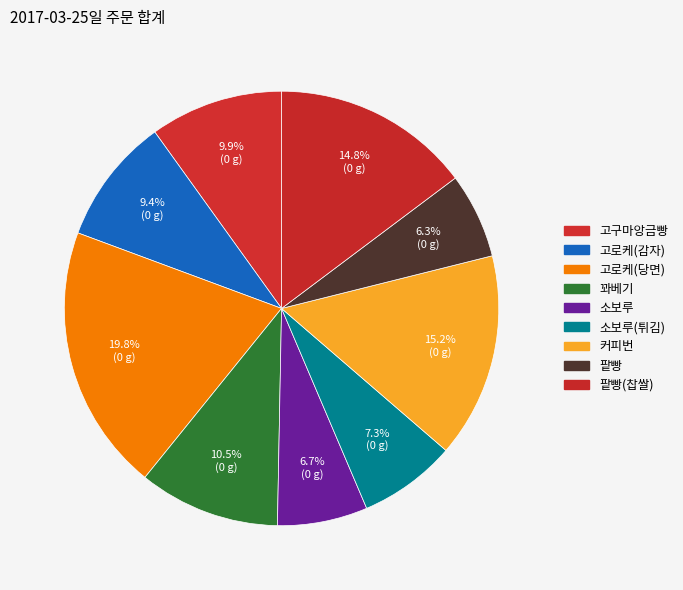

Is there any slice that represents more than half of the pie?

No